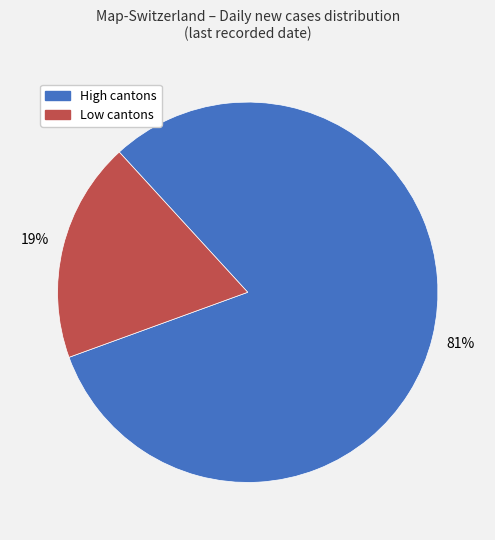

Is there a majority slice in this chart?

Yes